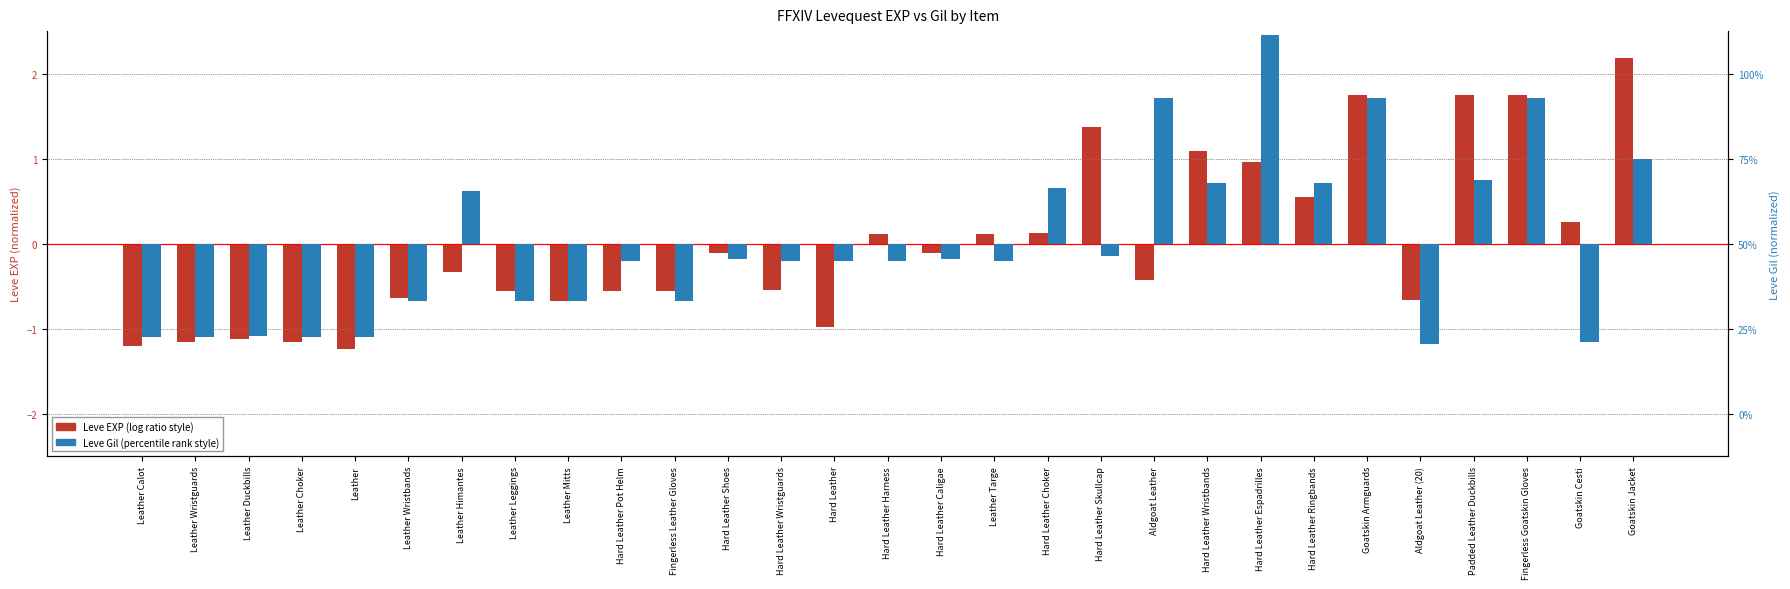

The Leve EXP series shows -0.4 at Hard Leather Pot Helm. True or false?

False